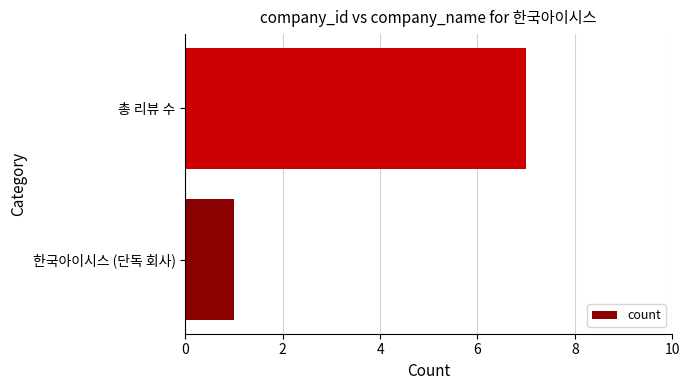

What is the change in value from 한국아이시스 (단독 회사) to 총 리뷰 수?

+6